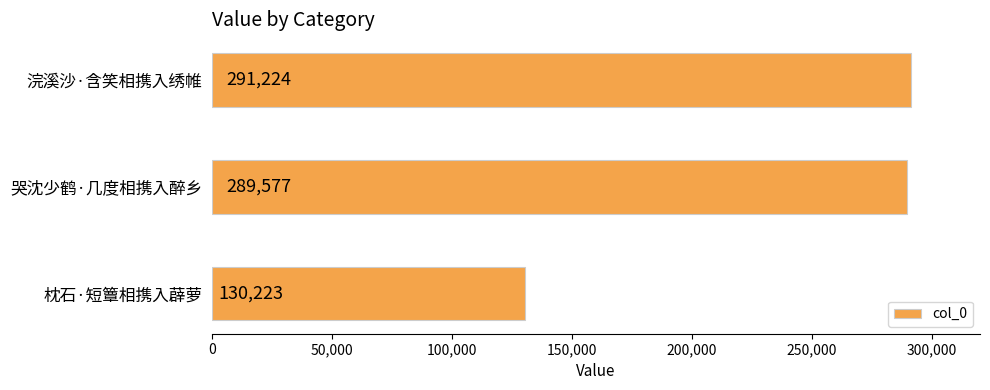

Are the bars horizontal?

Yes